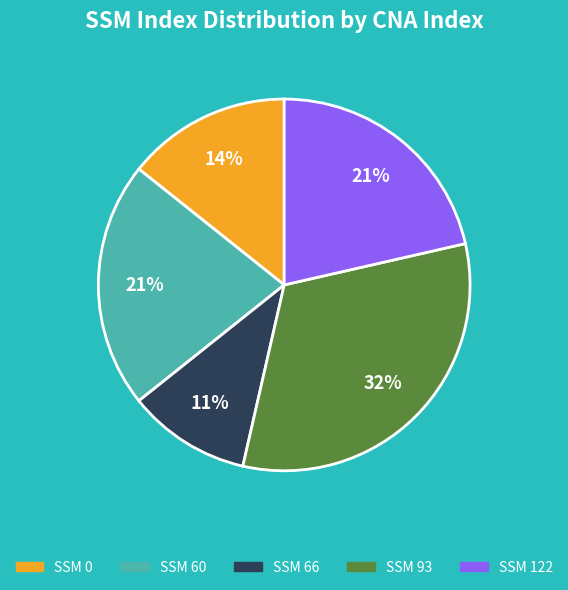

Combined, do SSM 93 and SSM 0 account for over 50%?

No